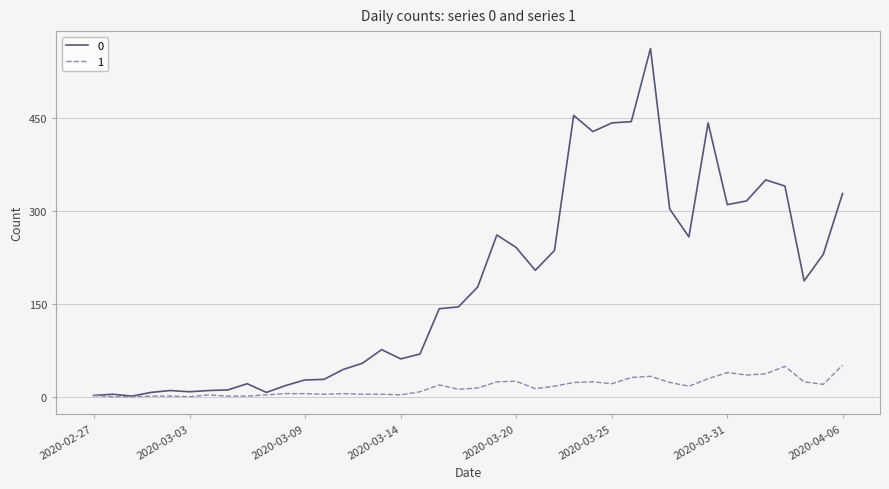

What is the maximum value shown in the chart?

562